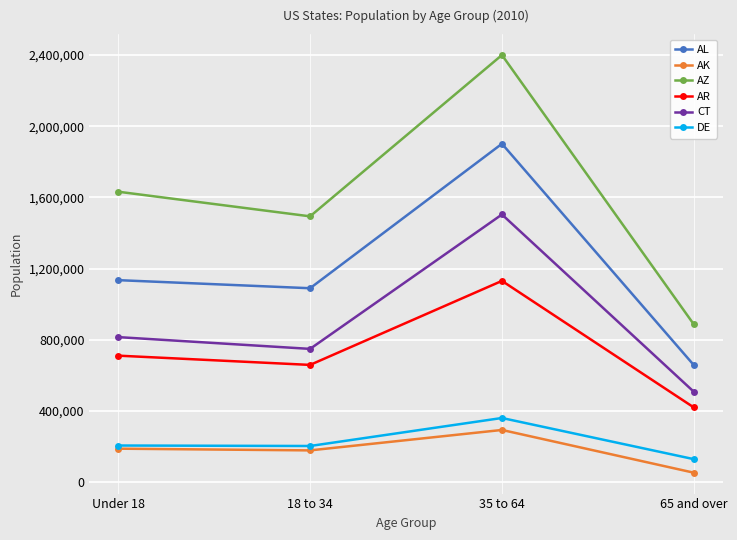

How many lines are shown in the chart?

6